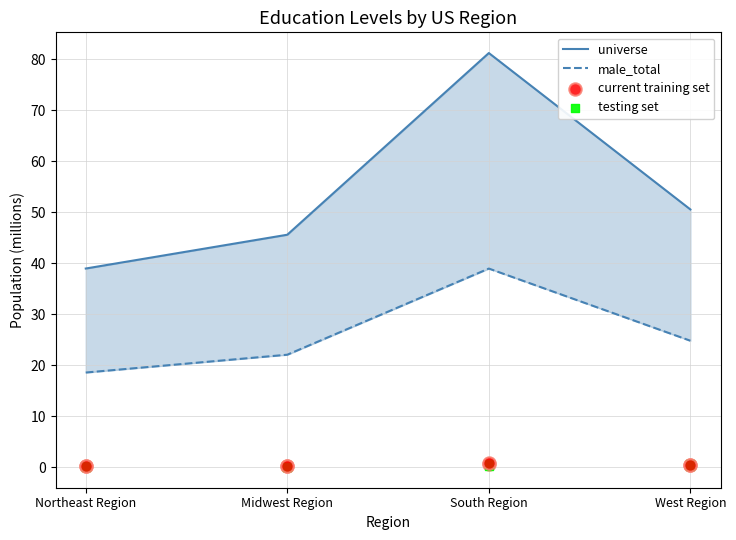

What are all the series names shown in the legend?

universe, male_total, current training set, testing set